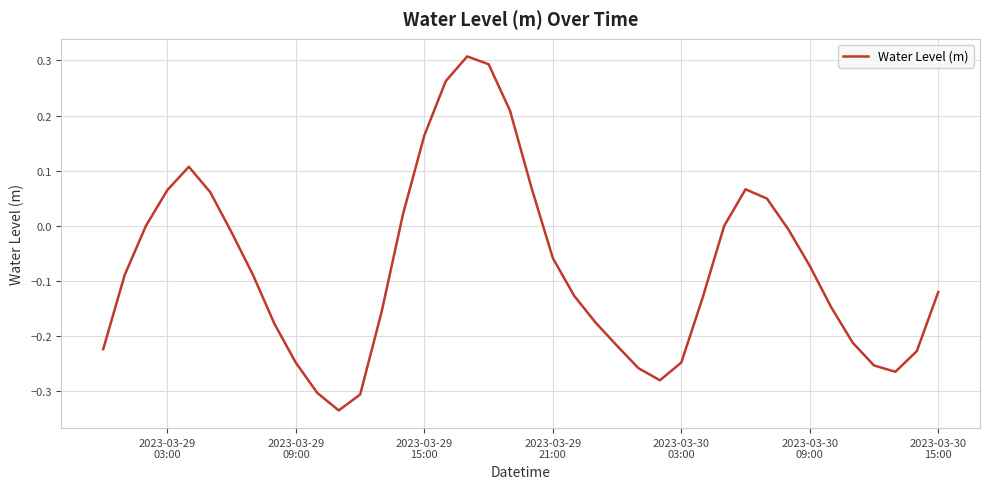

What is the difference between the maximum and minimum values?

0.6